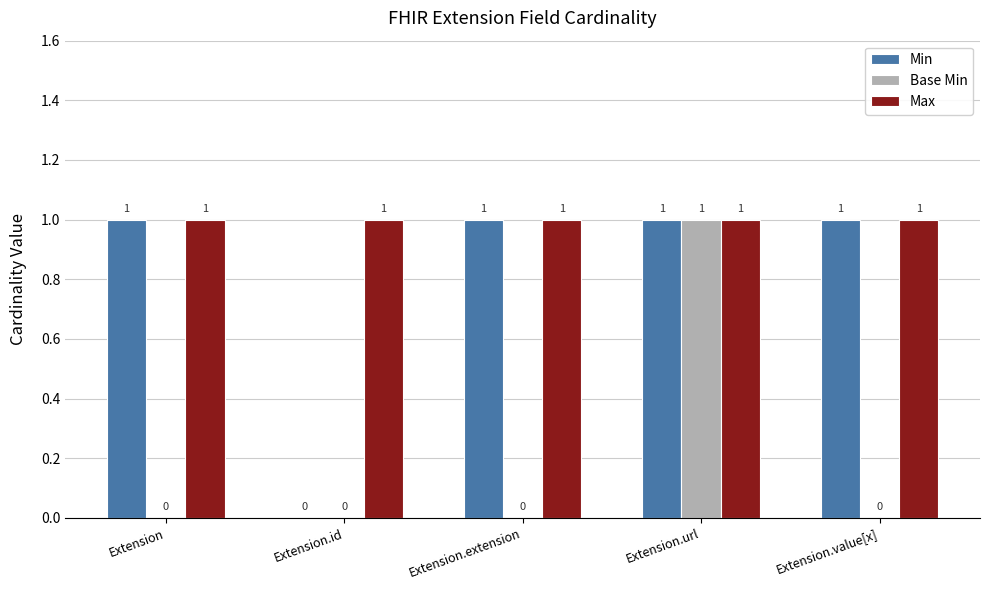

How many Base Min values are between 0 and 1?

5